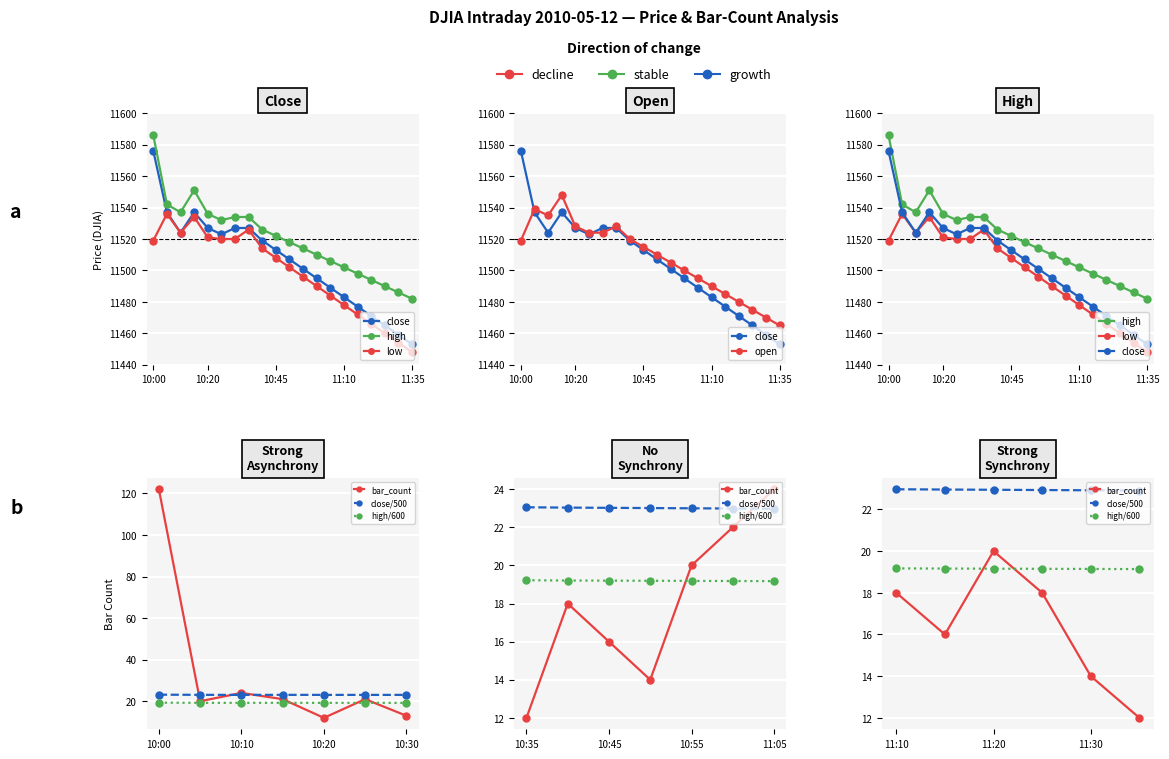

How many data points in low are above 11508?

9